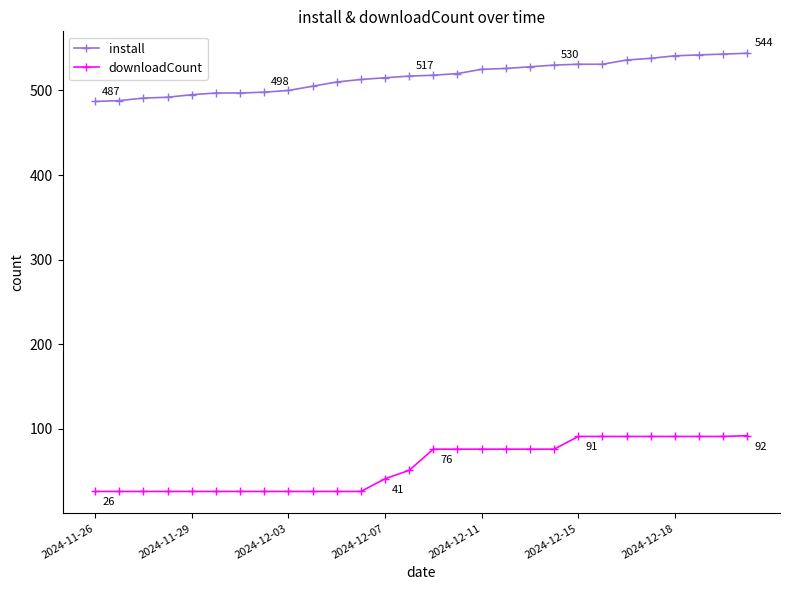

List the series in order of their overall mean, highest first.

install, downloadCount